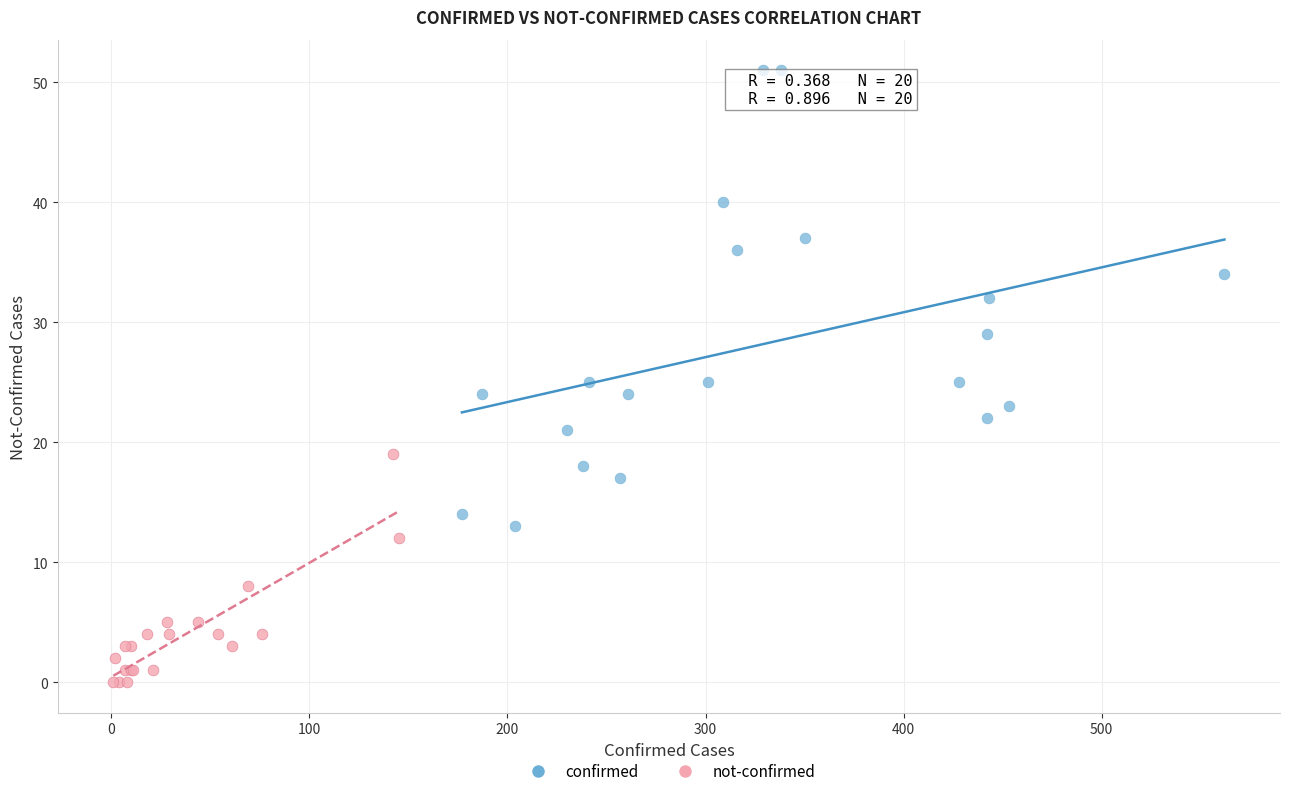

Which series has the widest spread of Y values?

confirmed